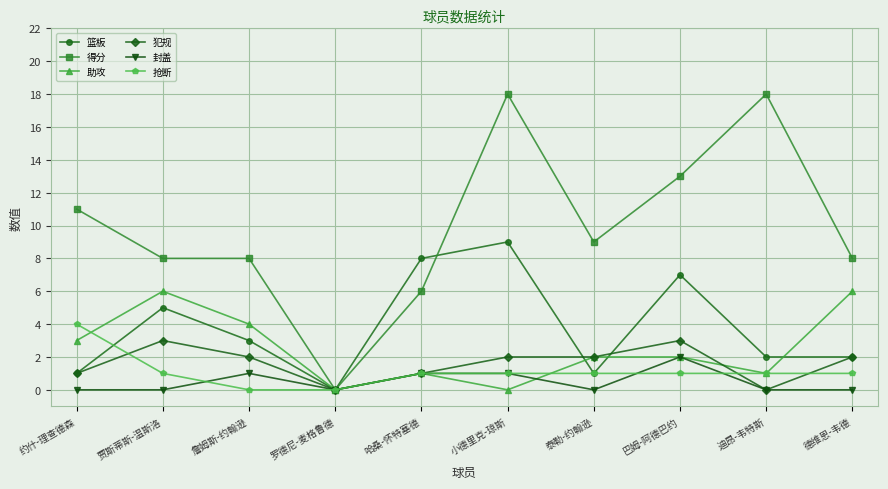

True or false: 得分 has a value of 9 at 泰勒-约翰逊.

True